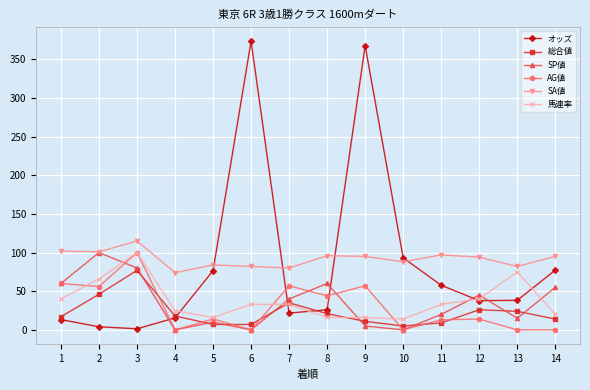

How many interior local valleys does the SP値 series have?

4